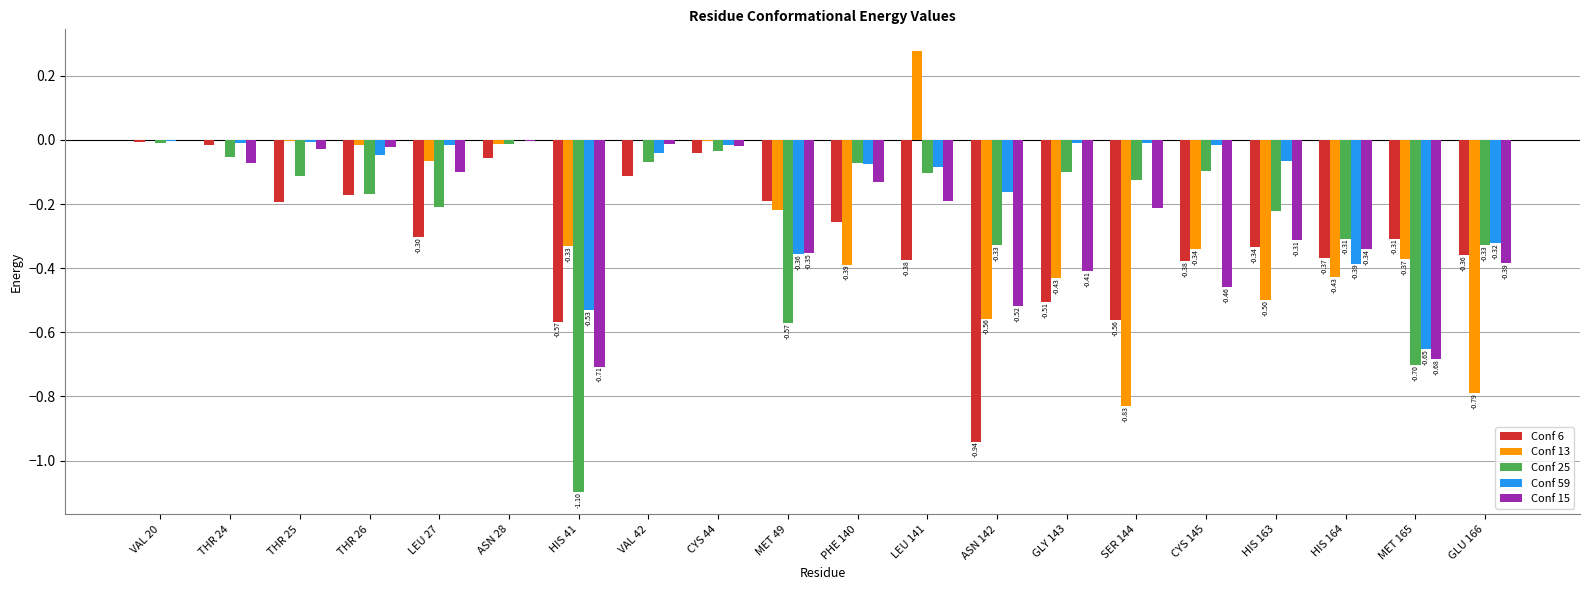

What is the total value across all series at GLU 166?

-2.2